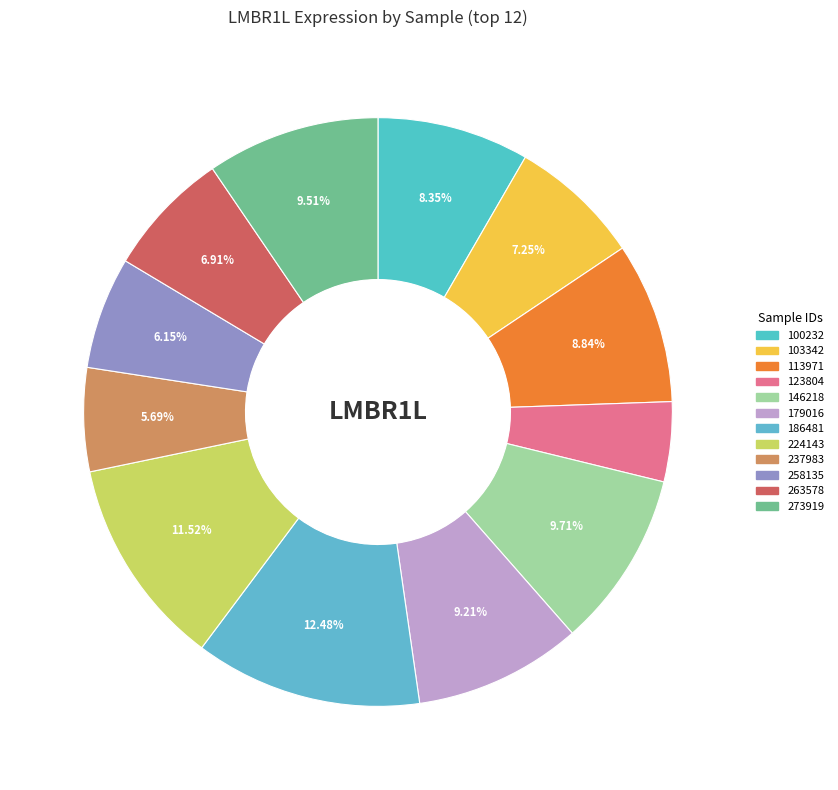

Is there any slice that represents more than half of the pie?

No